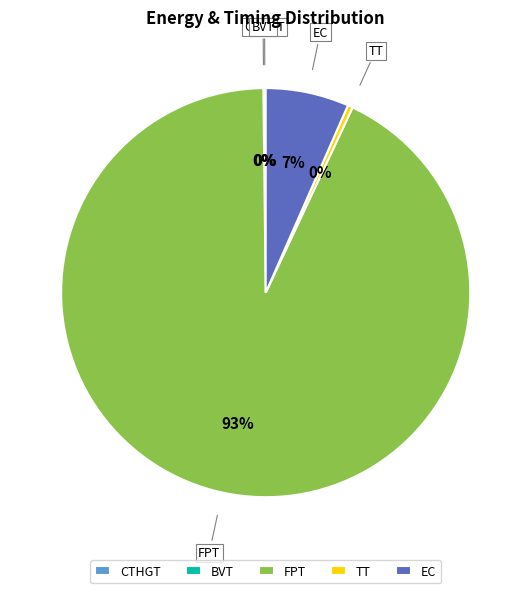

Is there any slice that represents more than half of the pie?

Yes